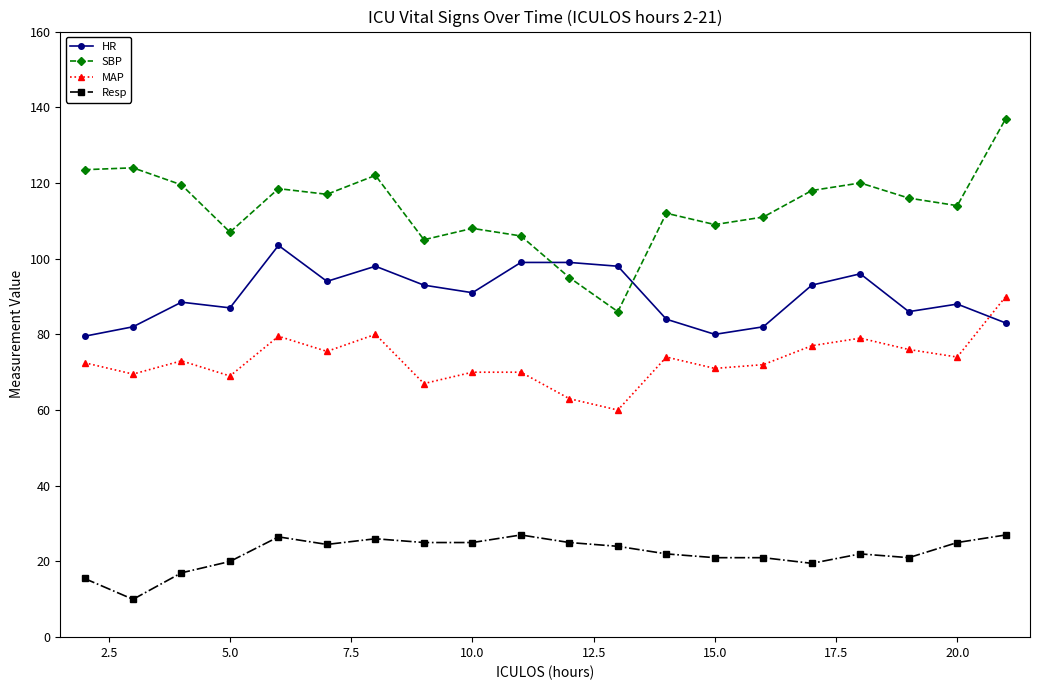

How many values in the Resp series are below 24?

10